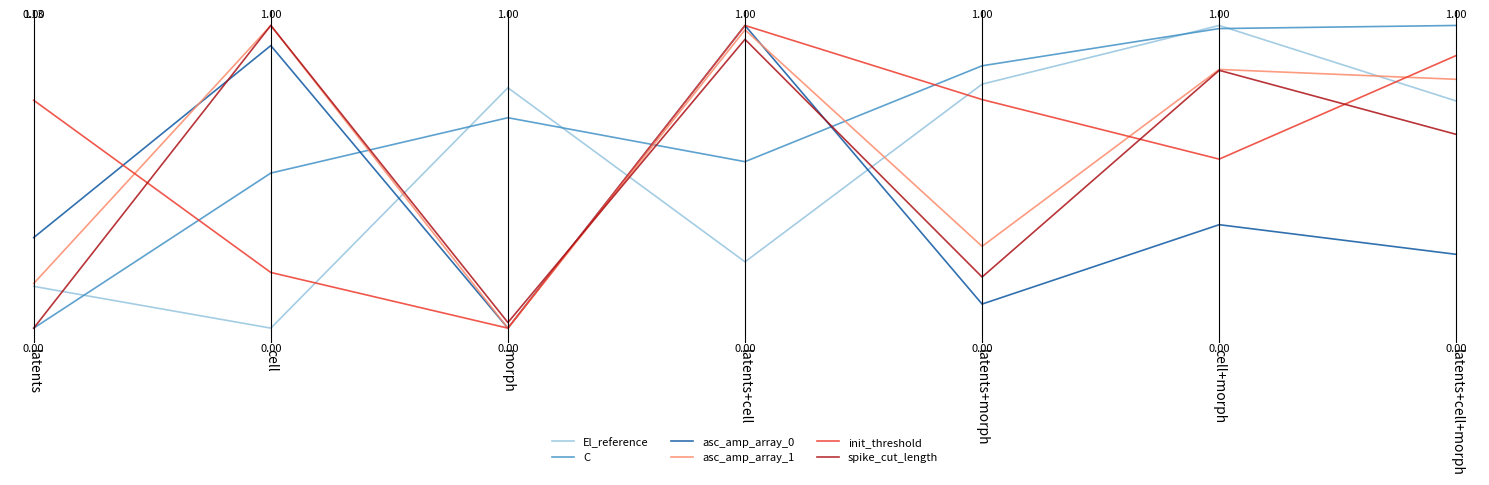

True or false: El_reference has more than 1 interior local peaks.

True